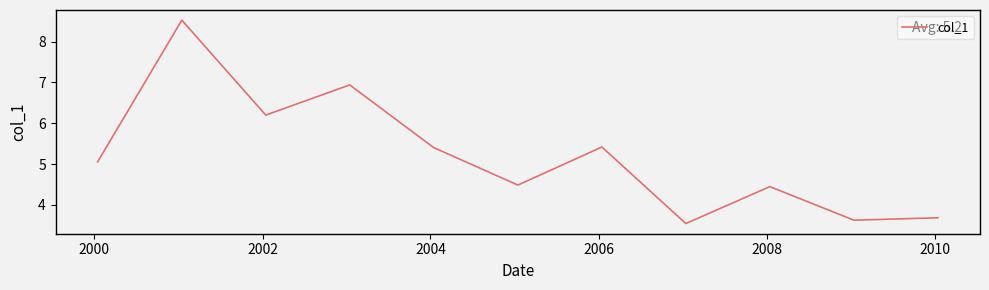

What is the difference between the maximum and minimum values?

5.0